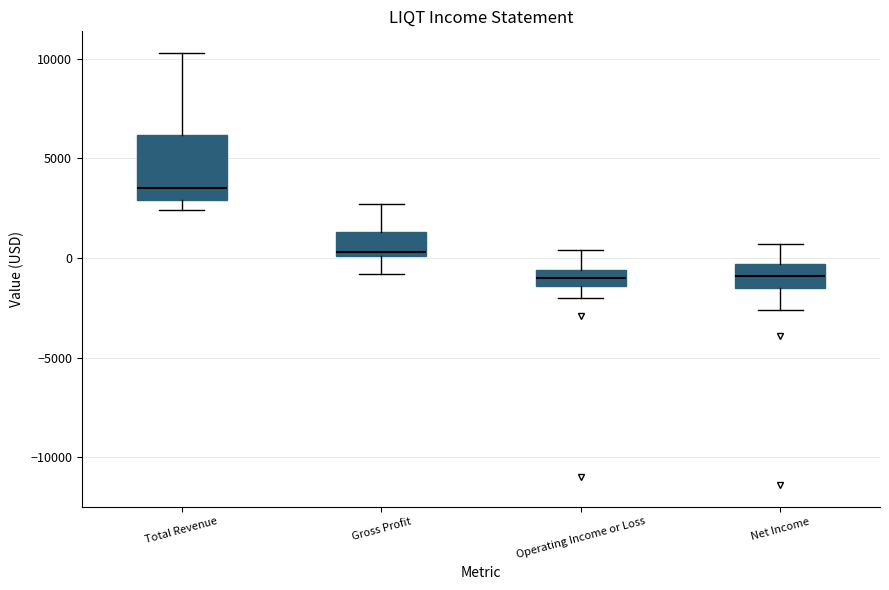

Which box is the tallest, from its lower edge to its upper edge?

Total Revenue